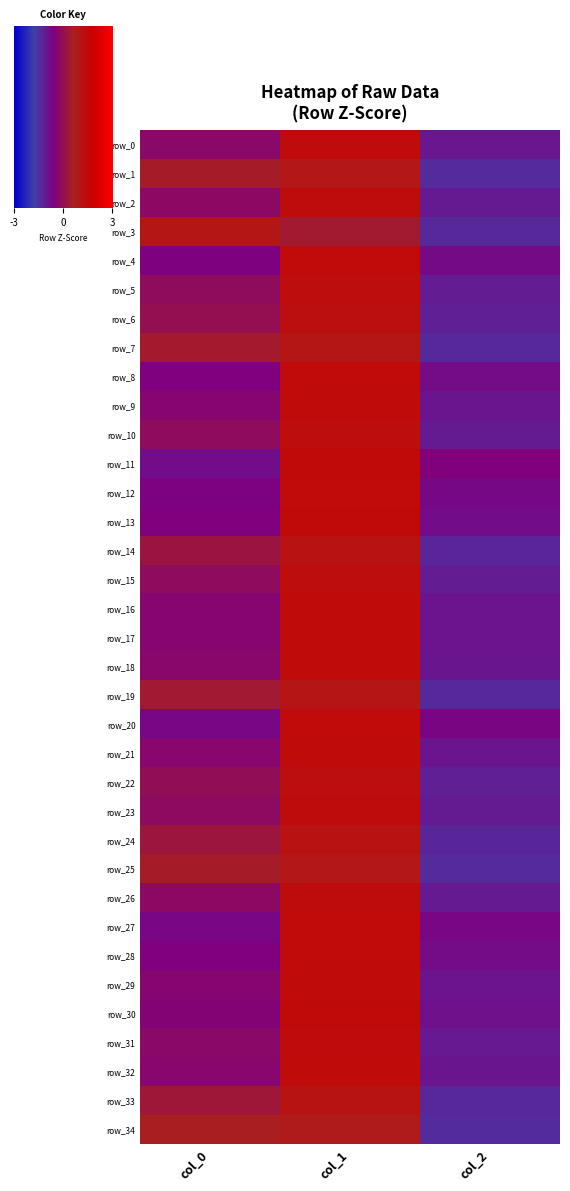

What is the highest value of the row_23 series?

1.3